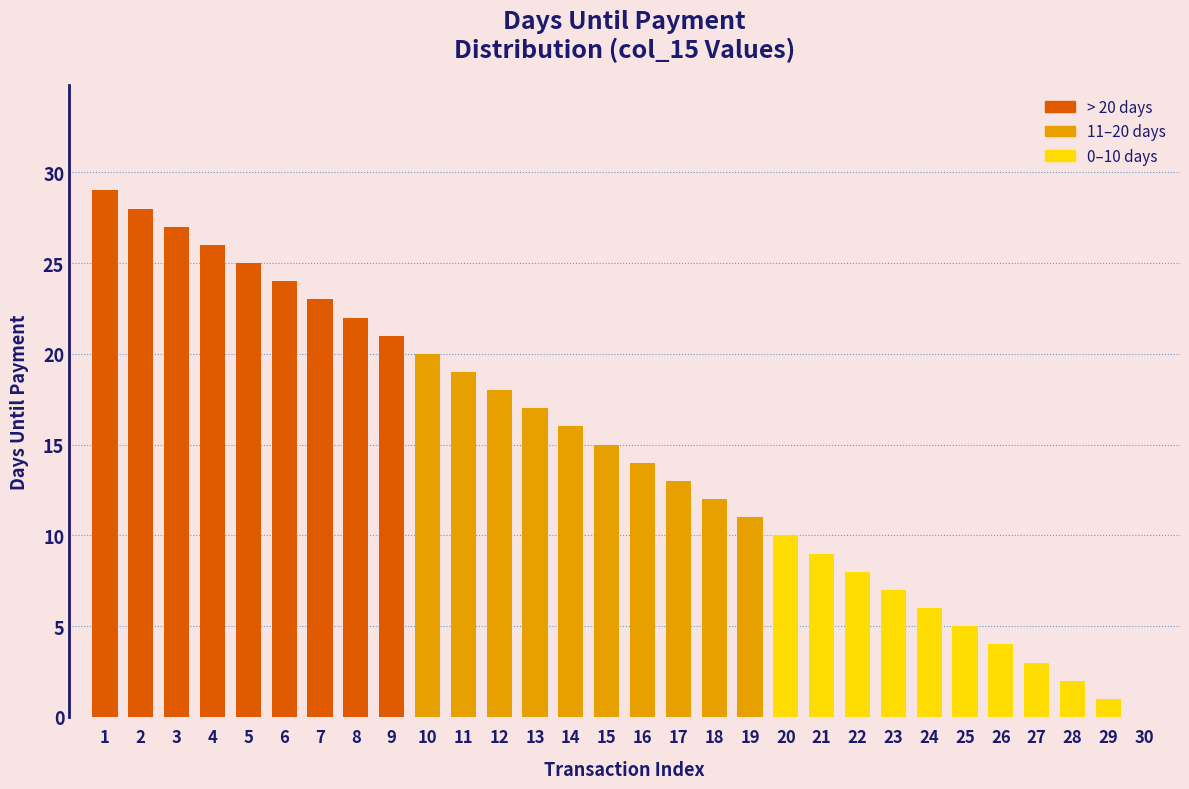

Reading left to right, transcribe all the data shown in this chart.

1=29	2=28	3=27	4=26	5=25	6=24	7=23	8=22	9=21	10=20	11=19	12=18	13=17	14=16	15=15	16=14	17=13	18=12	19=11	20=10	21=9	22=8	23=7	24=6	25=5	26=4	27=3	28=2	29=1	30=0